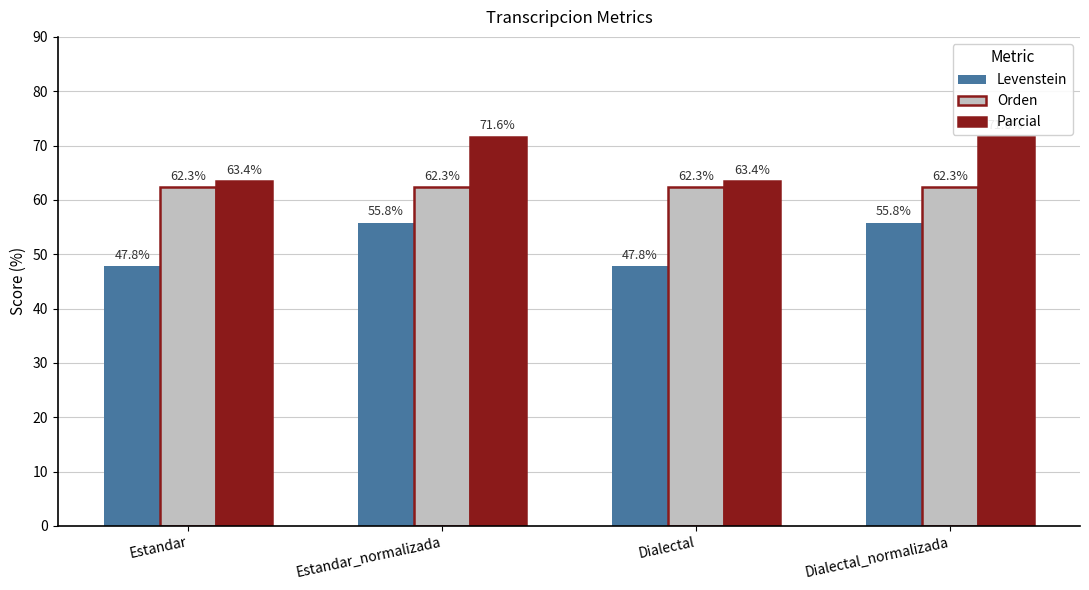

At how many categories does at least one series exceed 56?

4